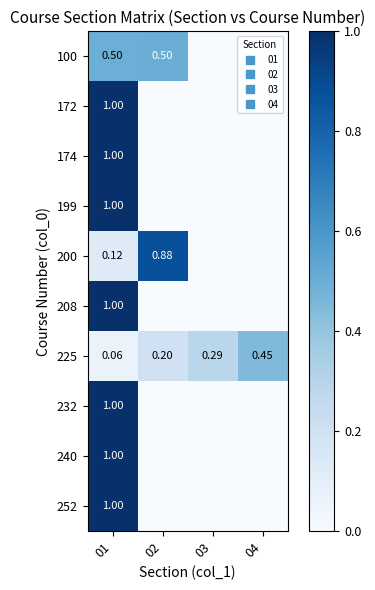

At which label does 100 reach its minimum?

03